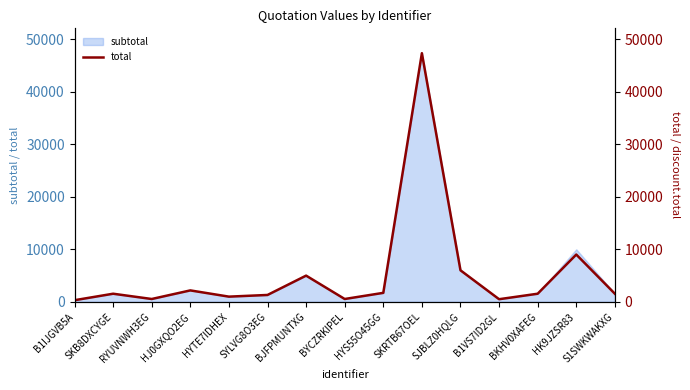

Between HYTE7IDHEX and S1SWKWAKXG, which is larger?

S1SWKWAKXG